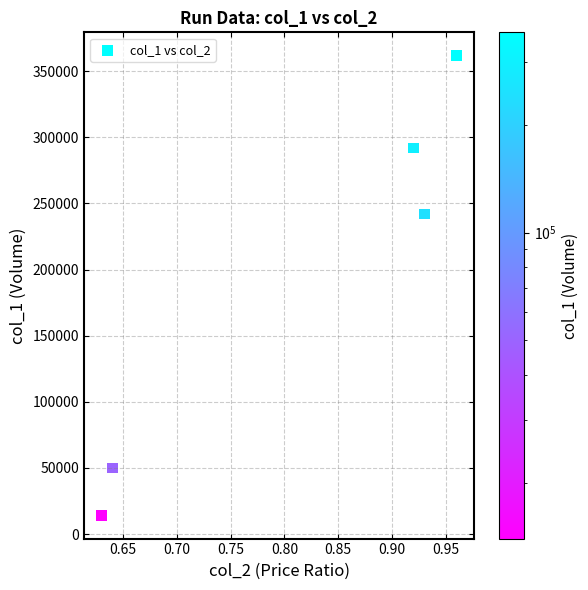

What Y value in the scatter plot is closest to 188000?

242000